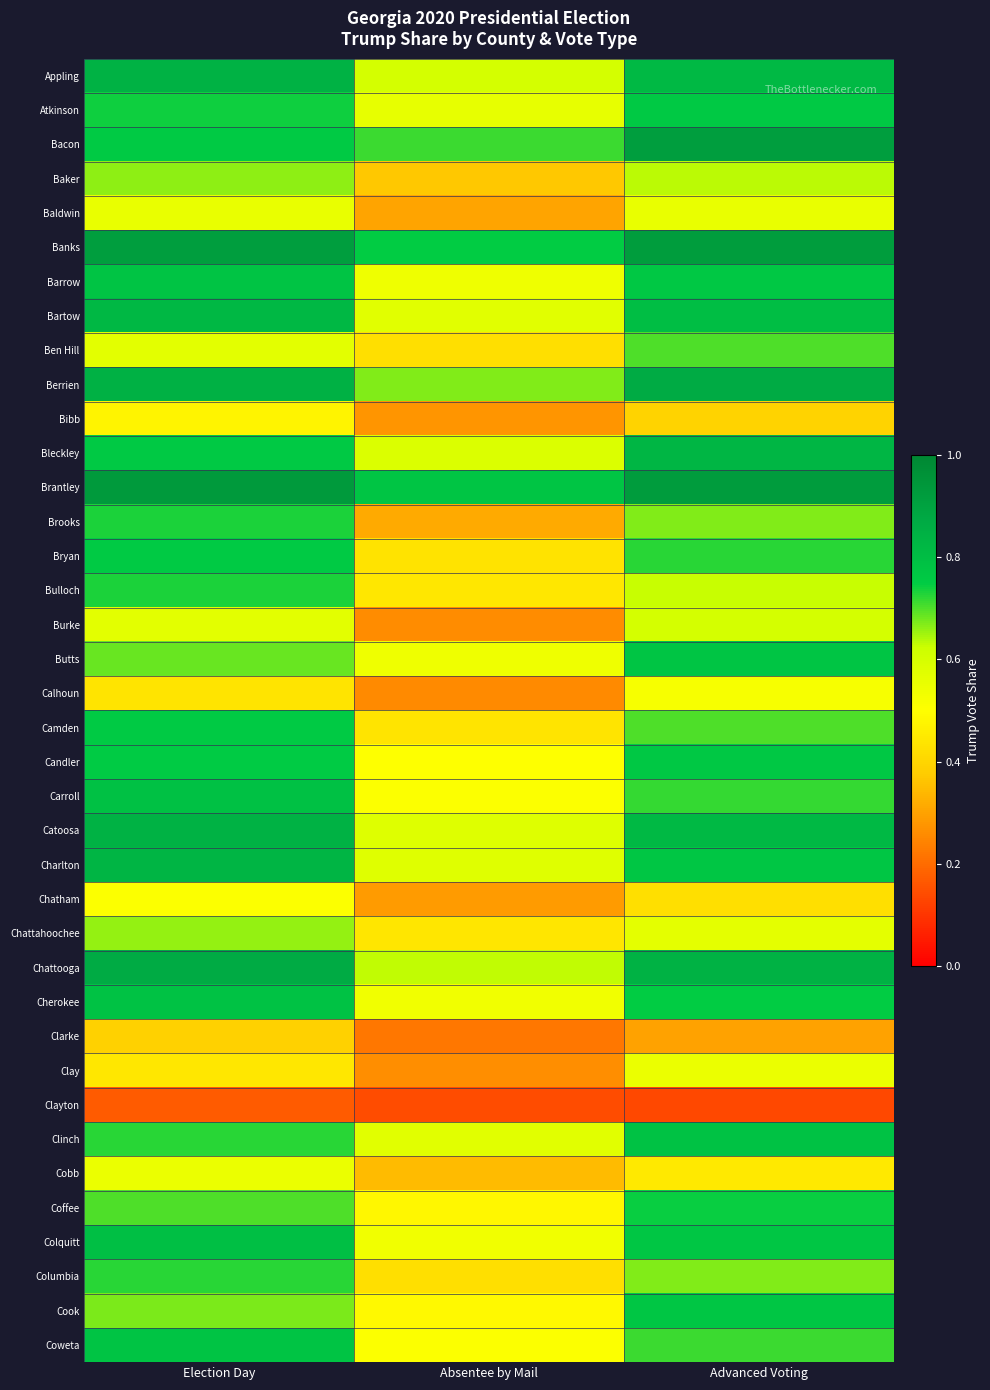

At Election Day, list the series in order from largest to smallest.

Brantley, Banks, Chattooga, Berrien, Catoosa, Appling, Charlton, Bartow, Colquitt, Carroll, Cherokee, Coweta, Barrow, Bleckley, Camden, Bacon, Bryan, Candler, Atkinson, Bulloch, Brooks, Columbia, Clinch, Coffee, Butts, Cook, Baker, Chattahoochee, Ben Hill, Burke, Baldwin, Cobb, Chatham, Bibb, Clay, Calhoun, Clarke, Clayton